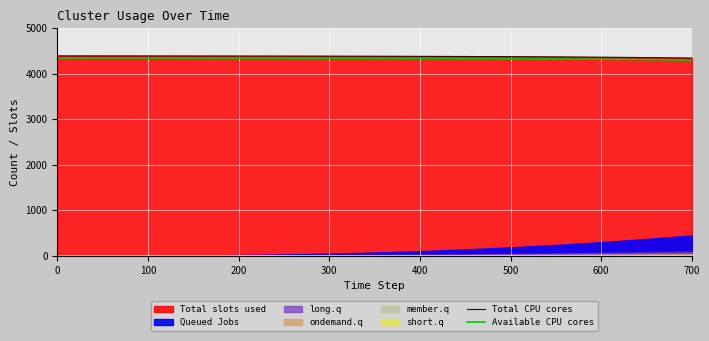

The Available CPU cores series shows 4332.2 at 500. True or false?

True